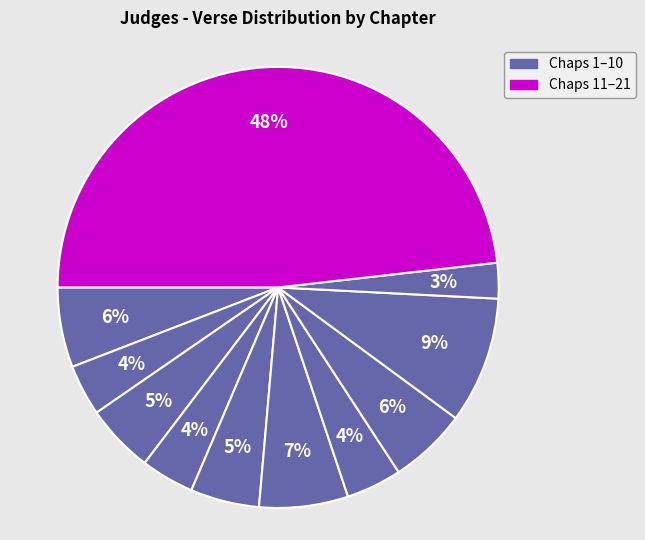

How many slices are in this pie chart?

11